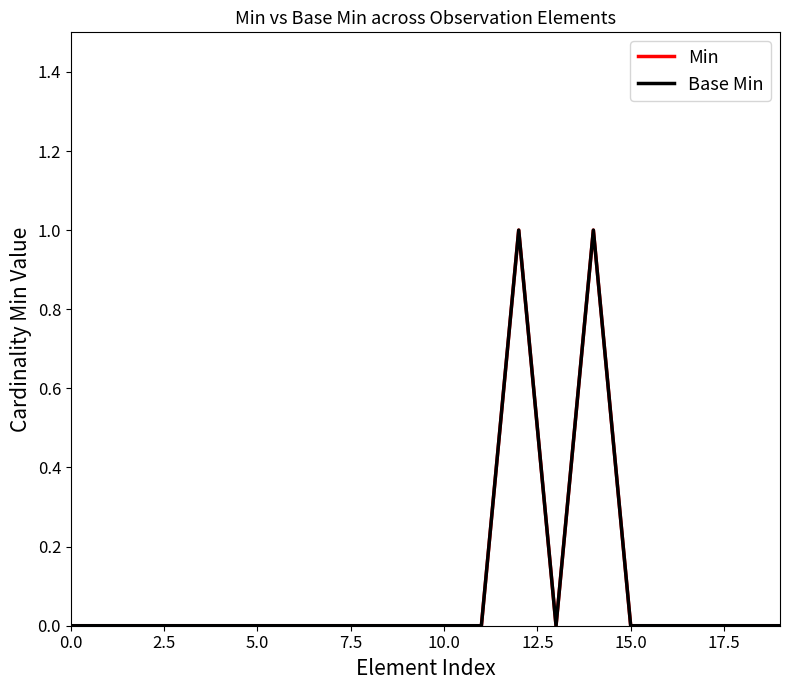

True or false: Base Min has more than 1 points higher than both neighbors.

True